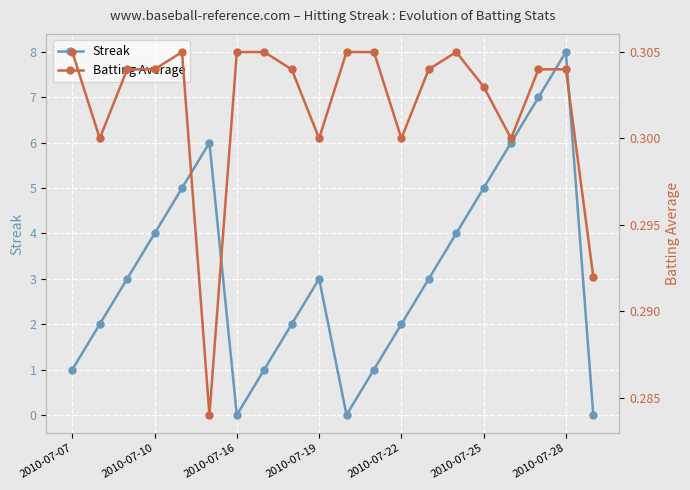

In Streak, how many points are lower than both neighbors (excluding endpoints)?

2